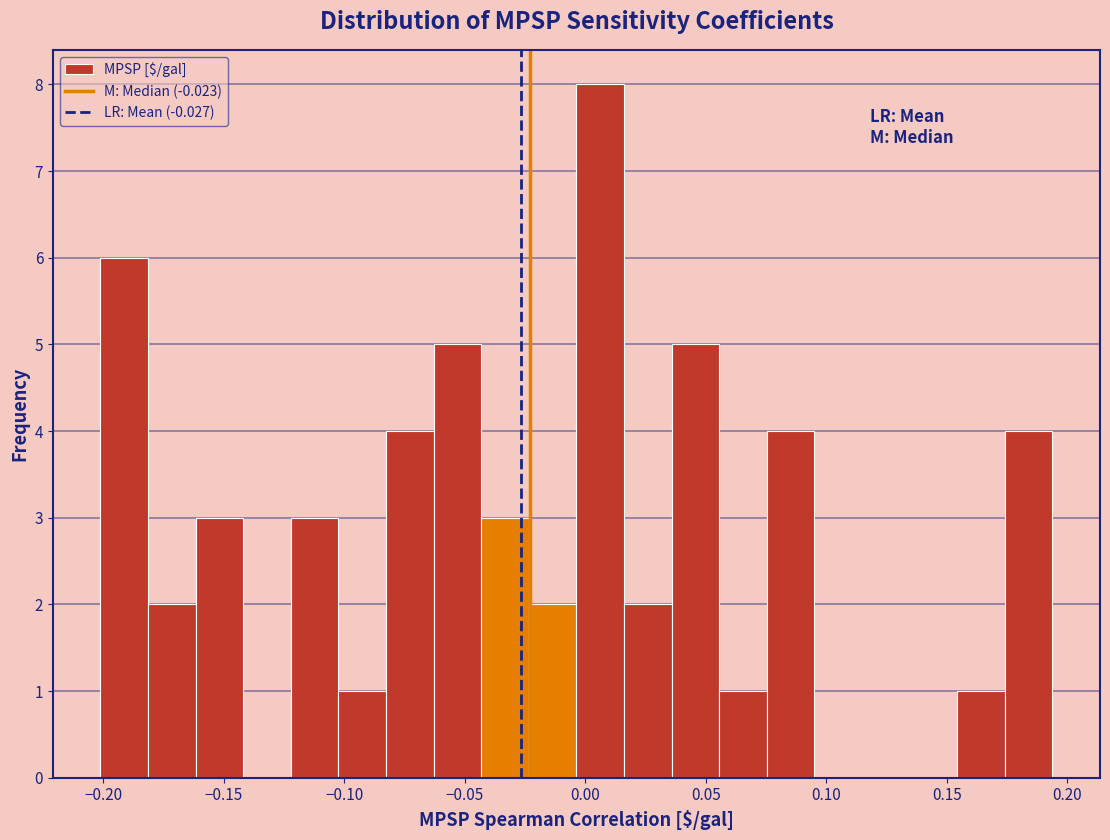

Around what value on the x-axis is the tallest bar? Give the approximate position of its centre, as read against the axis.

0.005